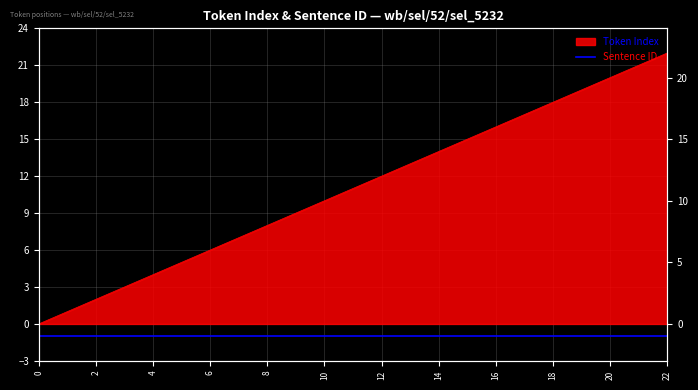

List the labels in order of value, largest first.

22, 21, 20, 19, 18, 17, 16, 15, 14, 13, 12, 11, 10, 9, 8, 7, 6, 5, 4, 3, 2, 1, 0